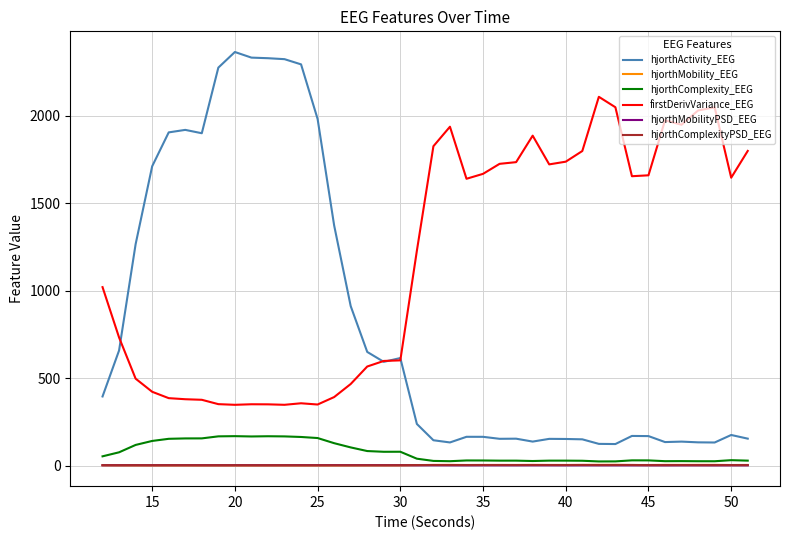

Which series has the largest range (max minus min)?

hjorthActivity_EEG